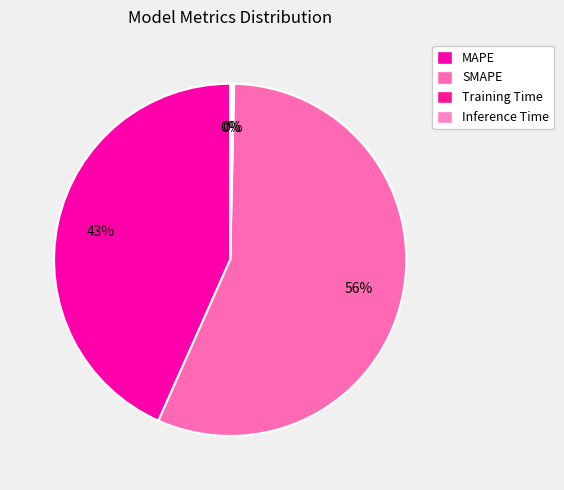

Count the number of slices in the pie.

4